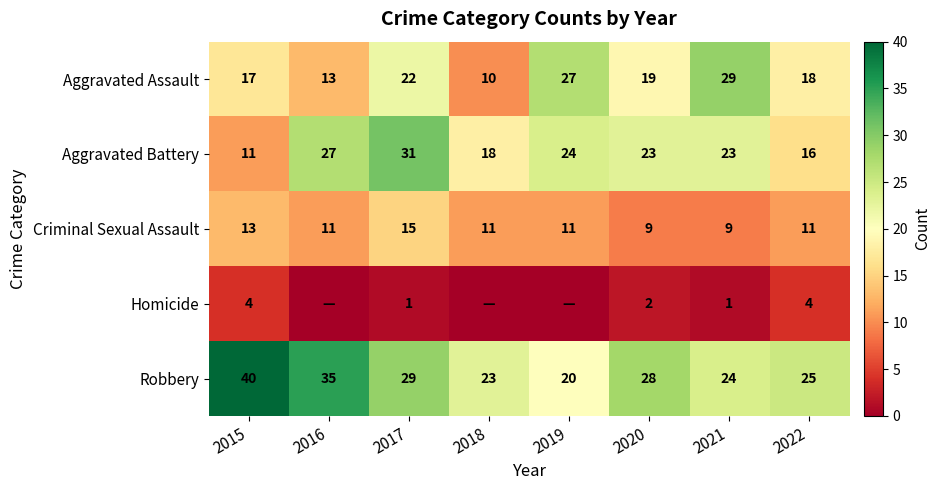

Rank the series at 2022 from highest to lowest value.

Robbery, Aggravated Assault, Aggravated Battery, Criminal Sexual Assault, Homicide